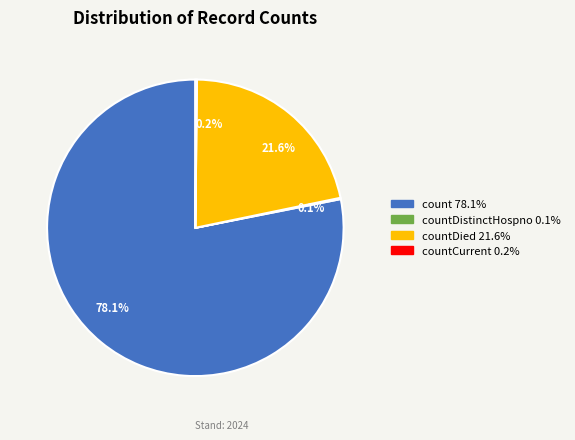

Is there any slice that represents more than half of the pie?

Yes